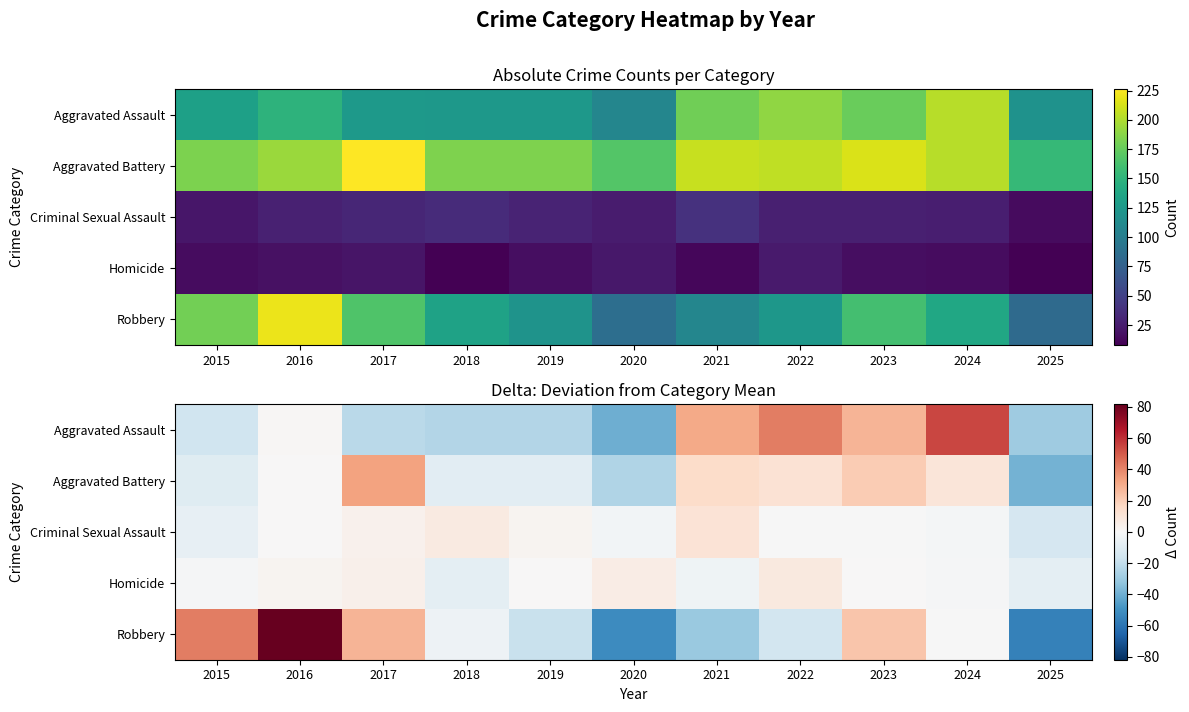

Between 2019 and 2021, which series saw the biggest shift?

Aggravated Assault